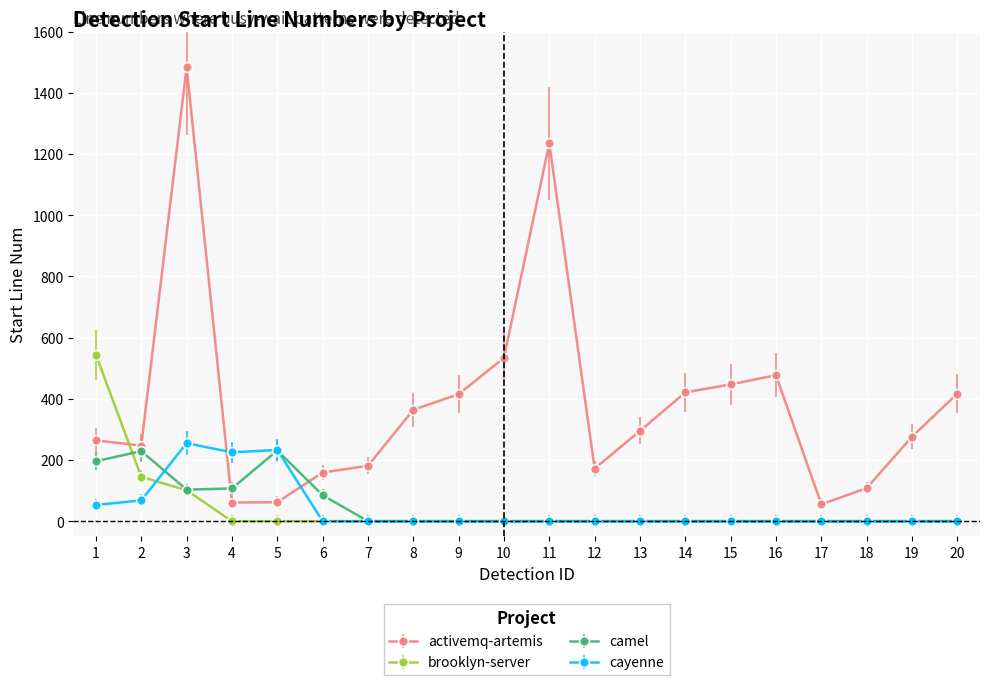

True or false: brooklyn-server and camel intersect in this chart.

True